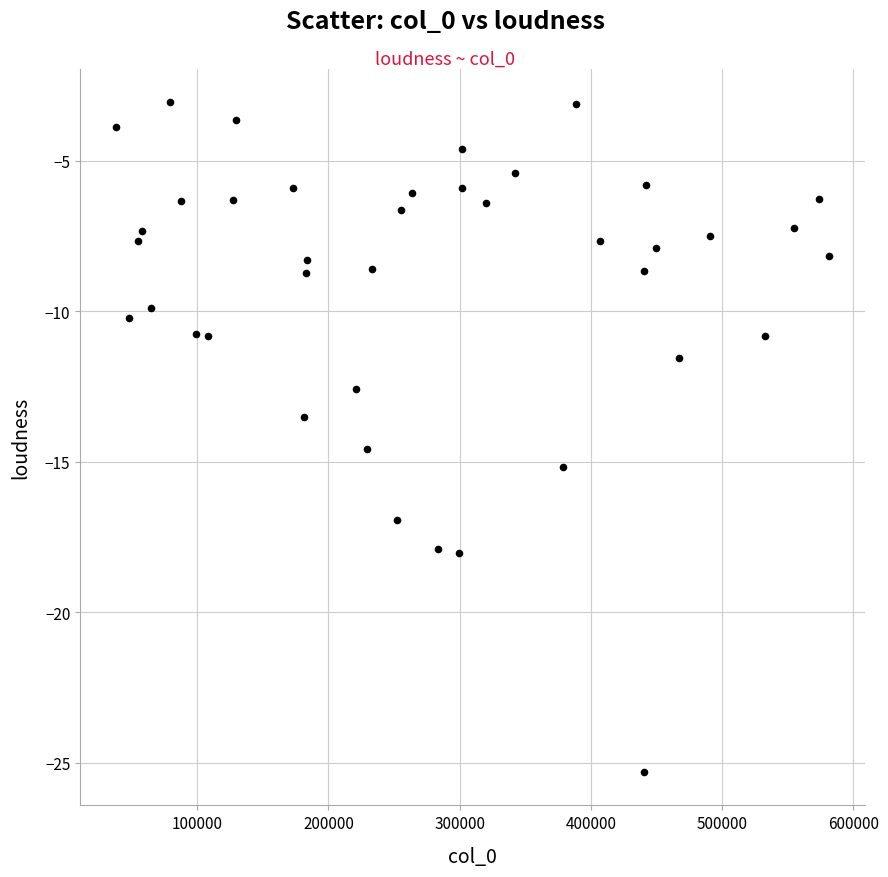

What is the range of X values (max minus min)?

543924.0